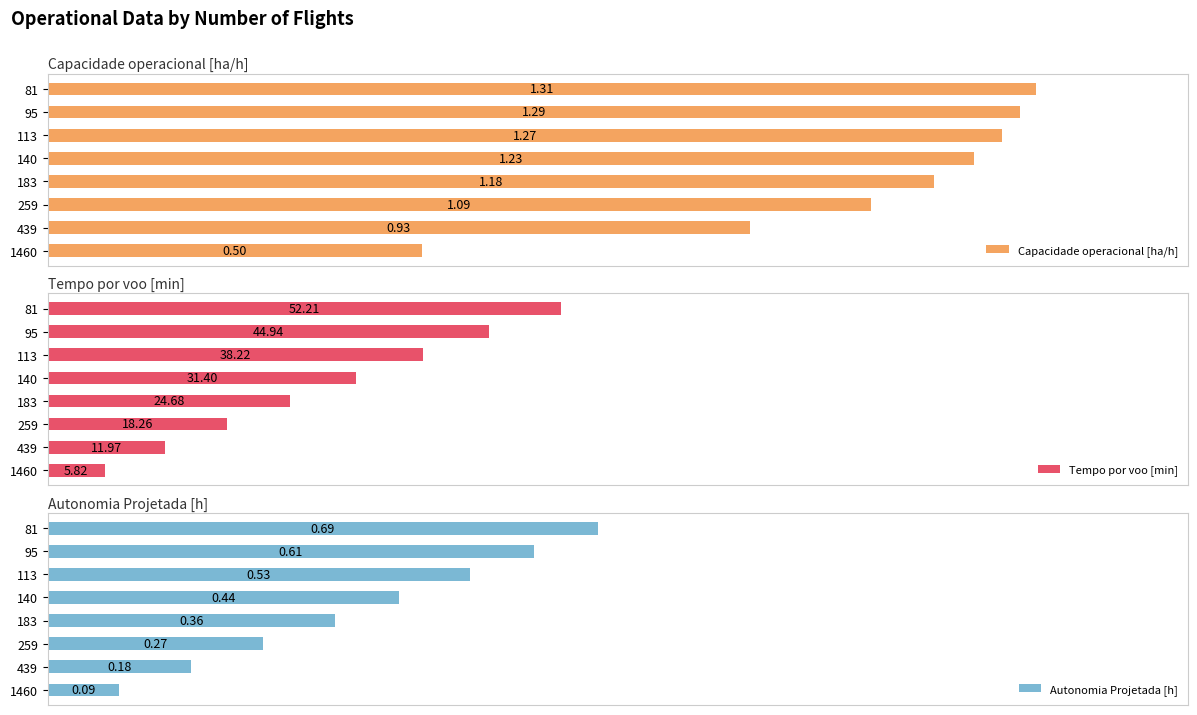

Count the number of categories in the chart.

8